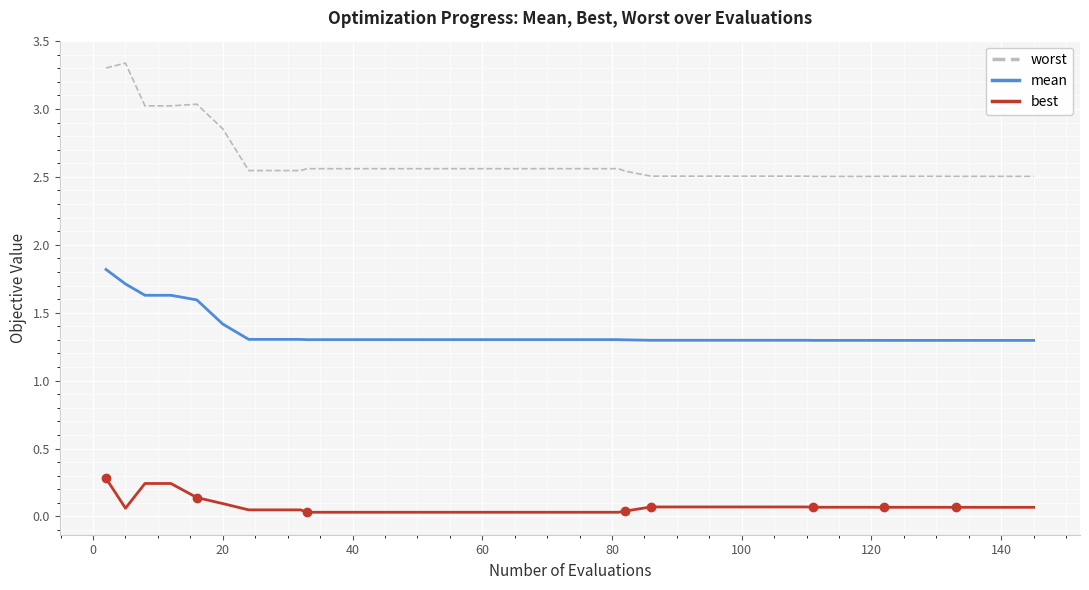

List the series in order of their peak value, highest first.

worst, mean, best